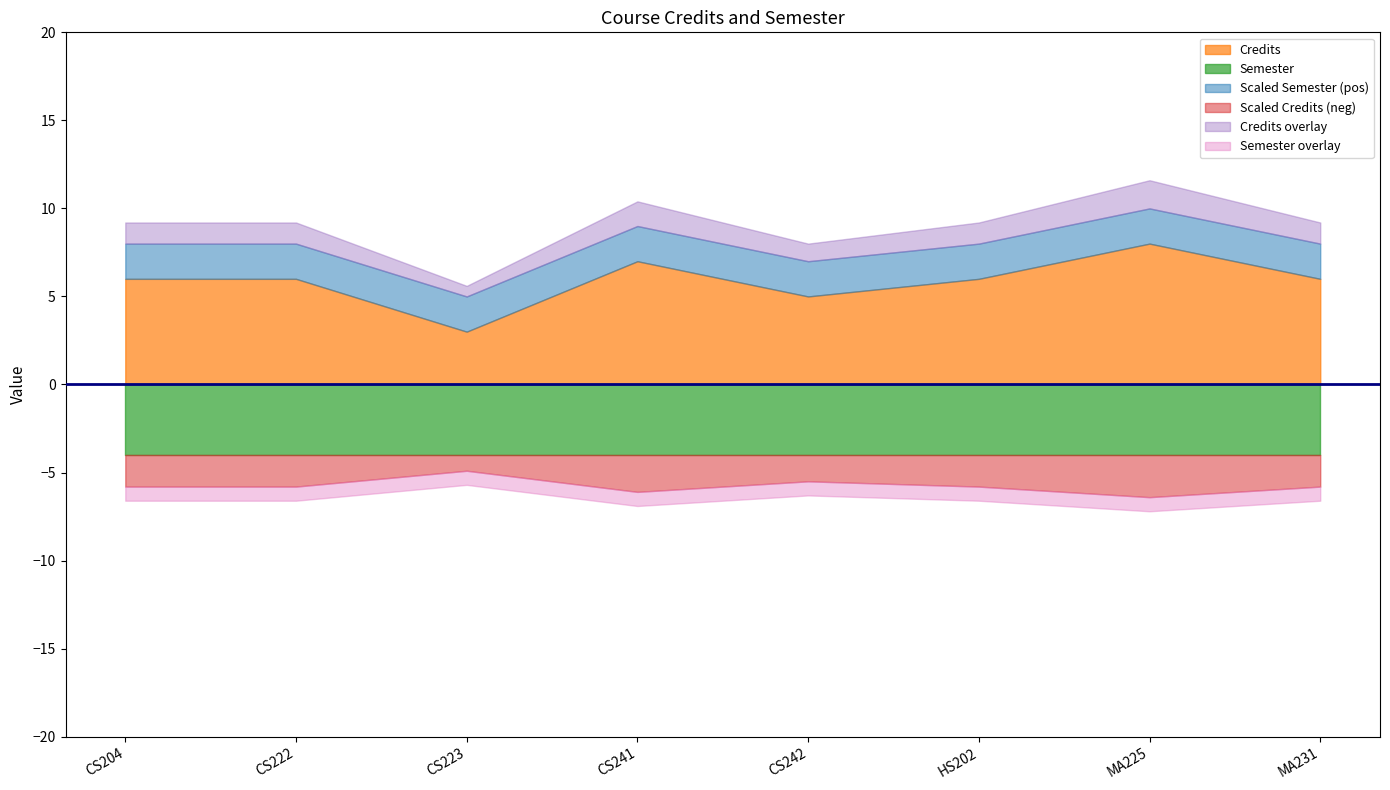

Where is Credits nearest to the value 5?

CS242